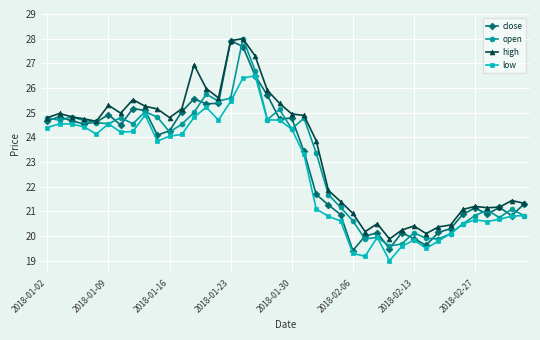

True or false: high and low cross at least once.

False